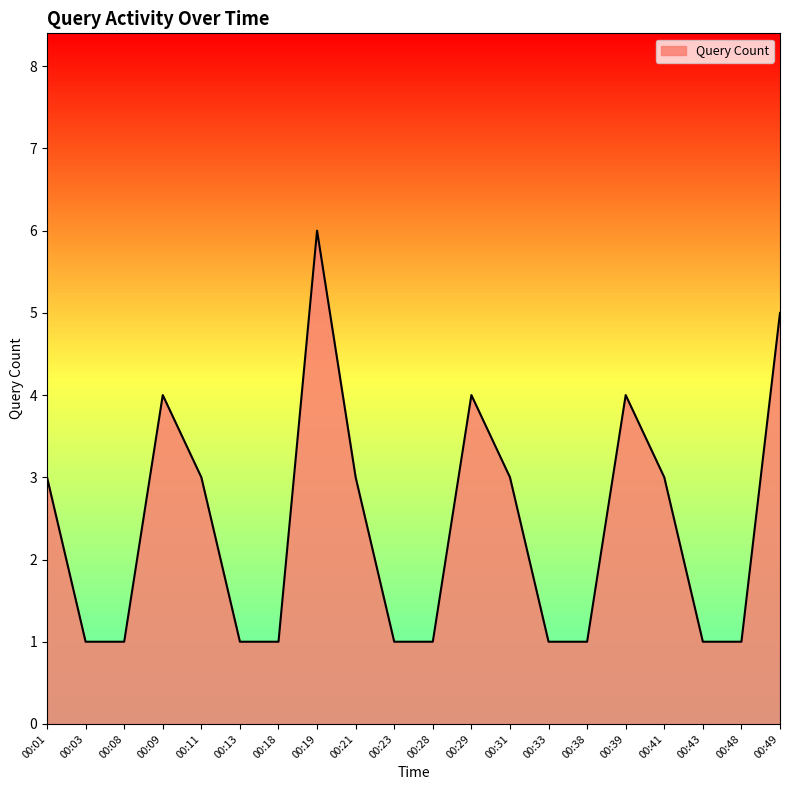

What is the greatest value displayed?

6